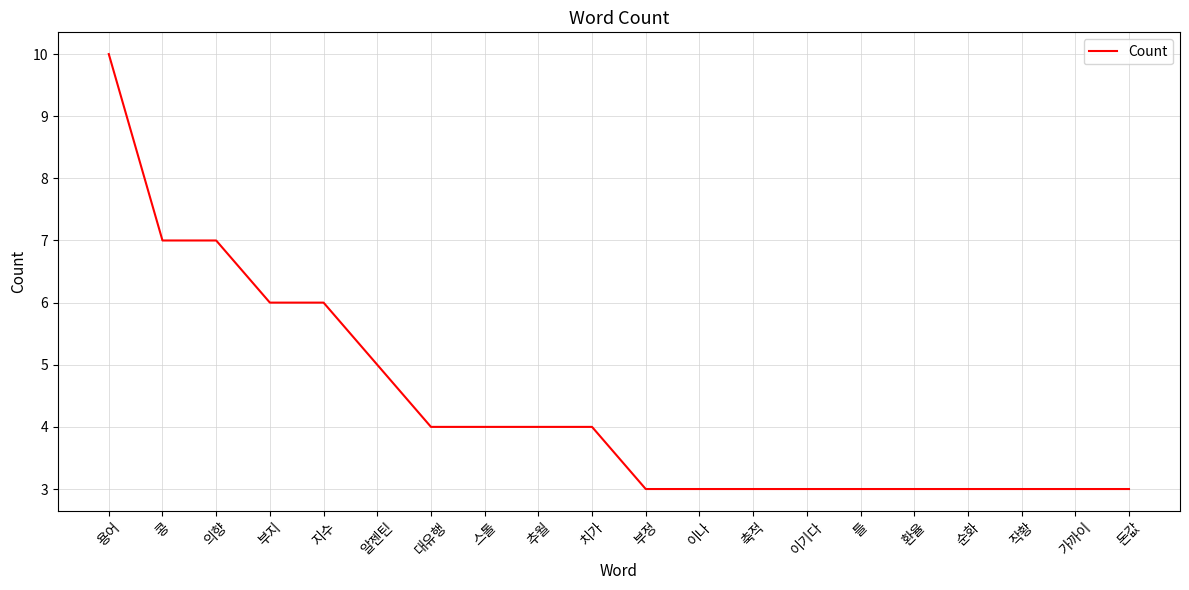

What value does the data have at 이기다?

3